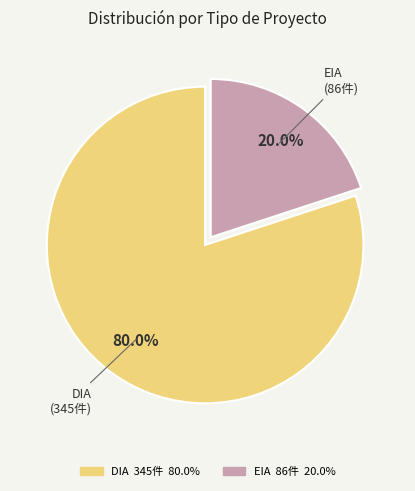

Rank the categories by value from highest to lowest.

DIA, EIA